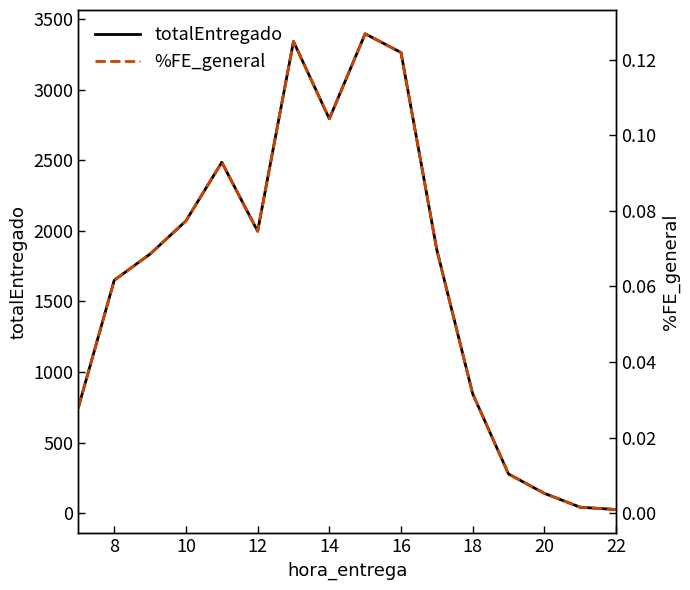

How many lines are shown in the chart?

2